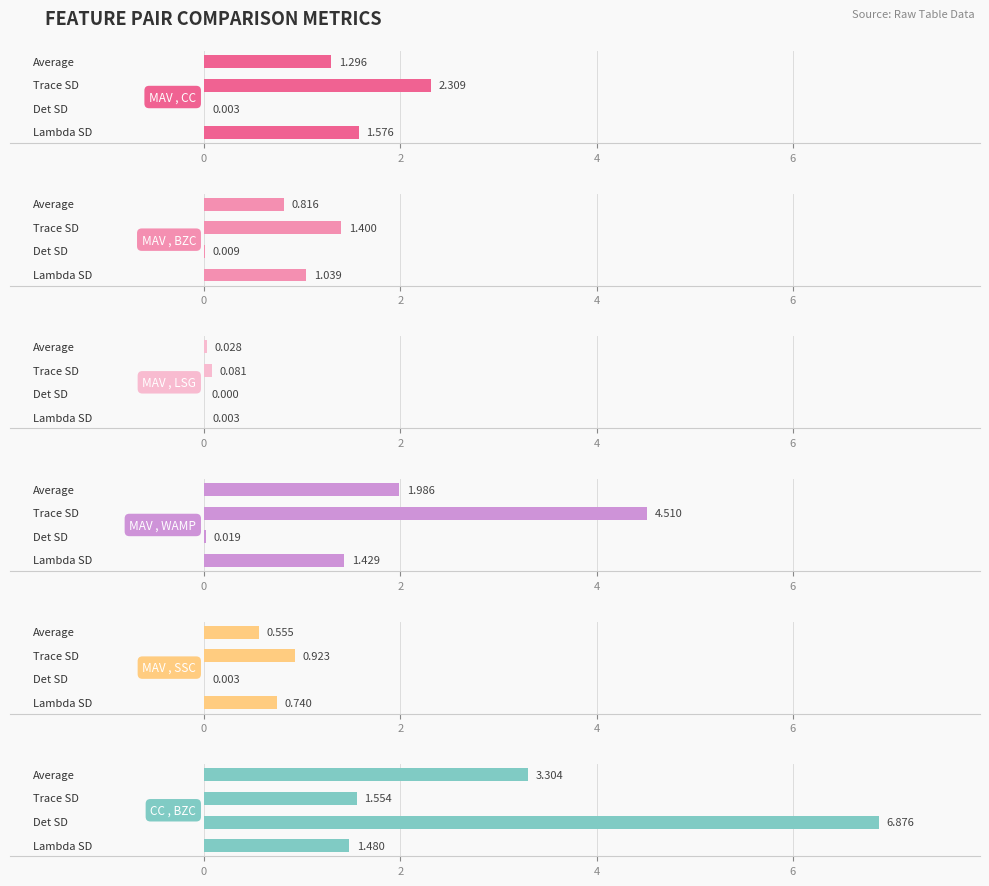

What is the difference between the second highest and second lowest values in the MAV , BZC series?

0.2